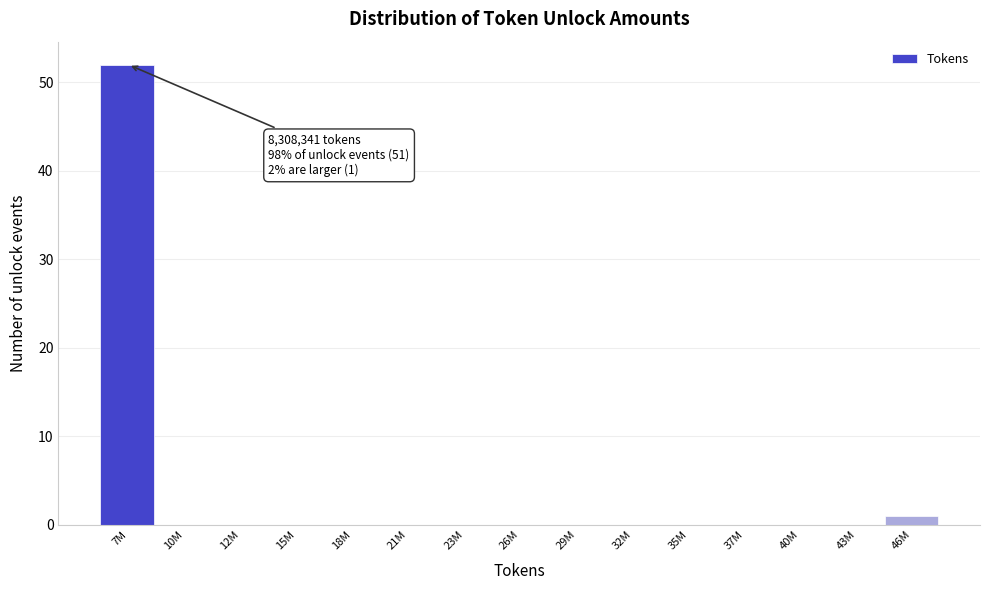

Reading right to left, extract all data points from this chart.

46M=1	43M=0	40M=0	37M=0	35M=0	32M=0	29M=0	26M=0	23M=0	21M=0	18M=0	15M=0	12M=0	10M=0	7M=52